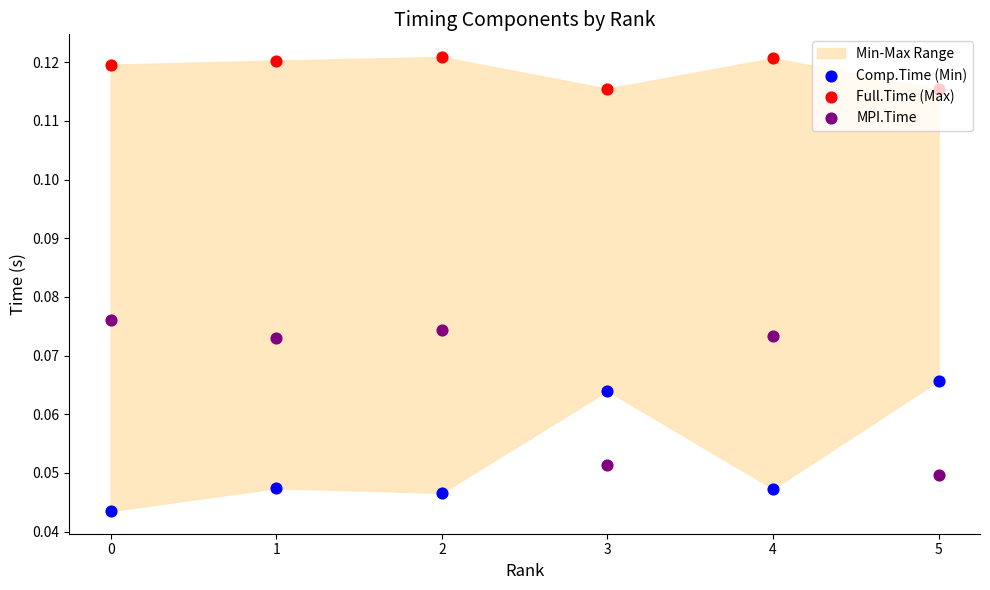

Which series has the largest Y range (max minus min)?

MPI.Time